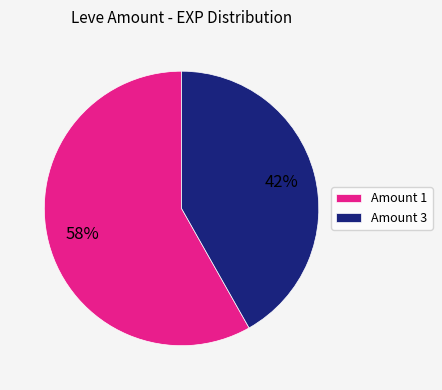

To the nearest percent, what percentage of the pie is Amount 1?

58%